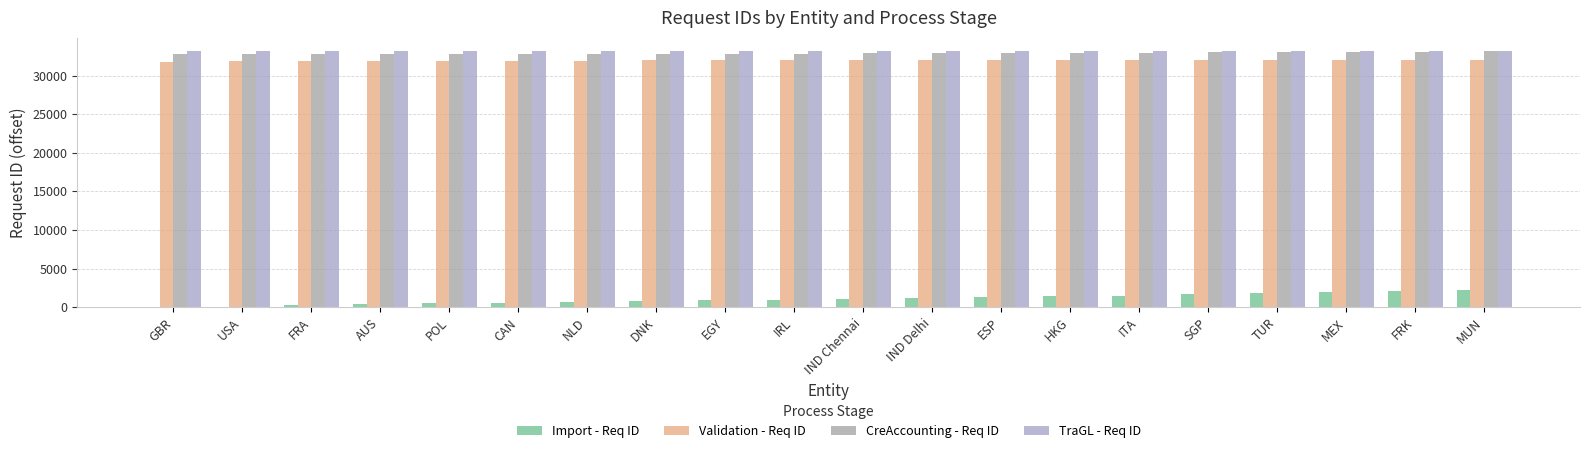

What is the total value across all series at CAN?

98504